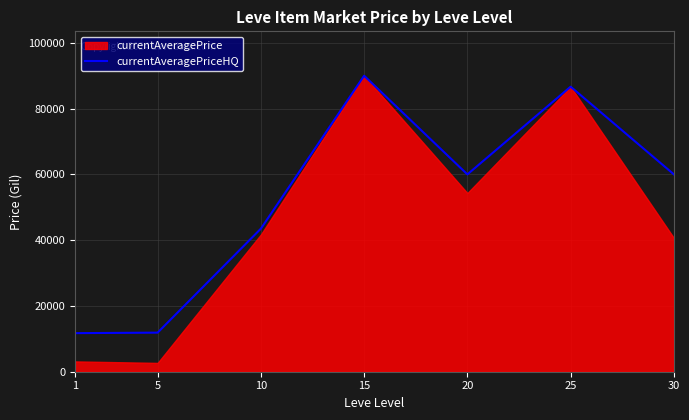

How many interior local valleys (lower than both neighbors) does the data have?

1